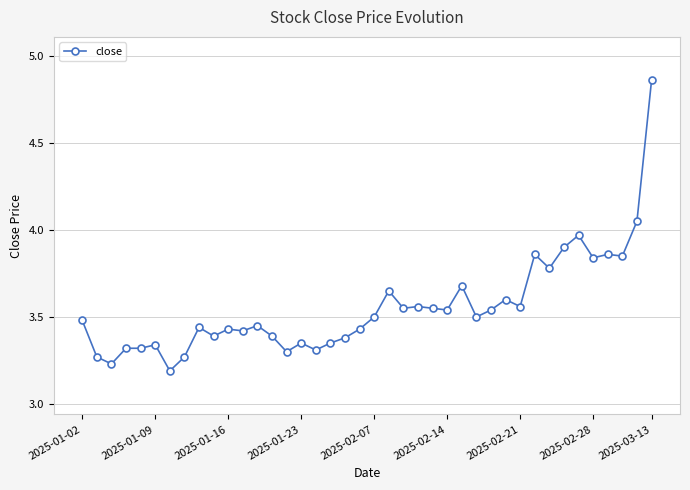

What is the sum of all values?

142.3